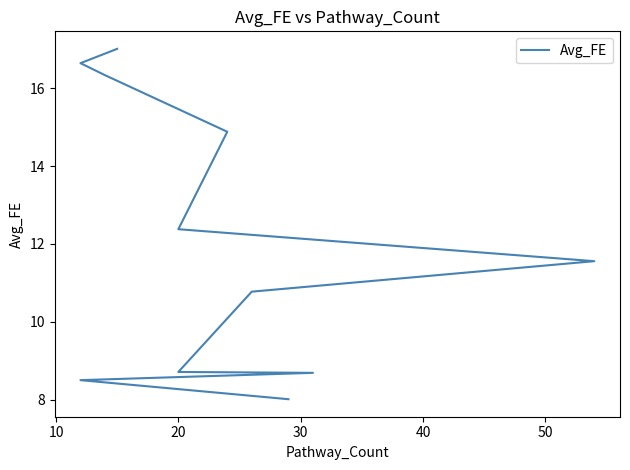

True or false: the data has more than 2 interior local peaks.

False